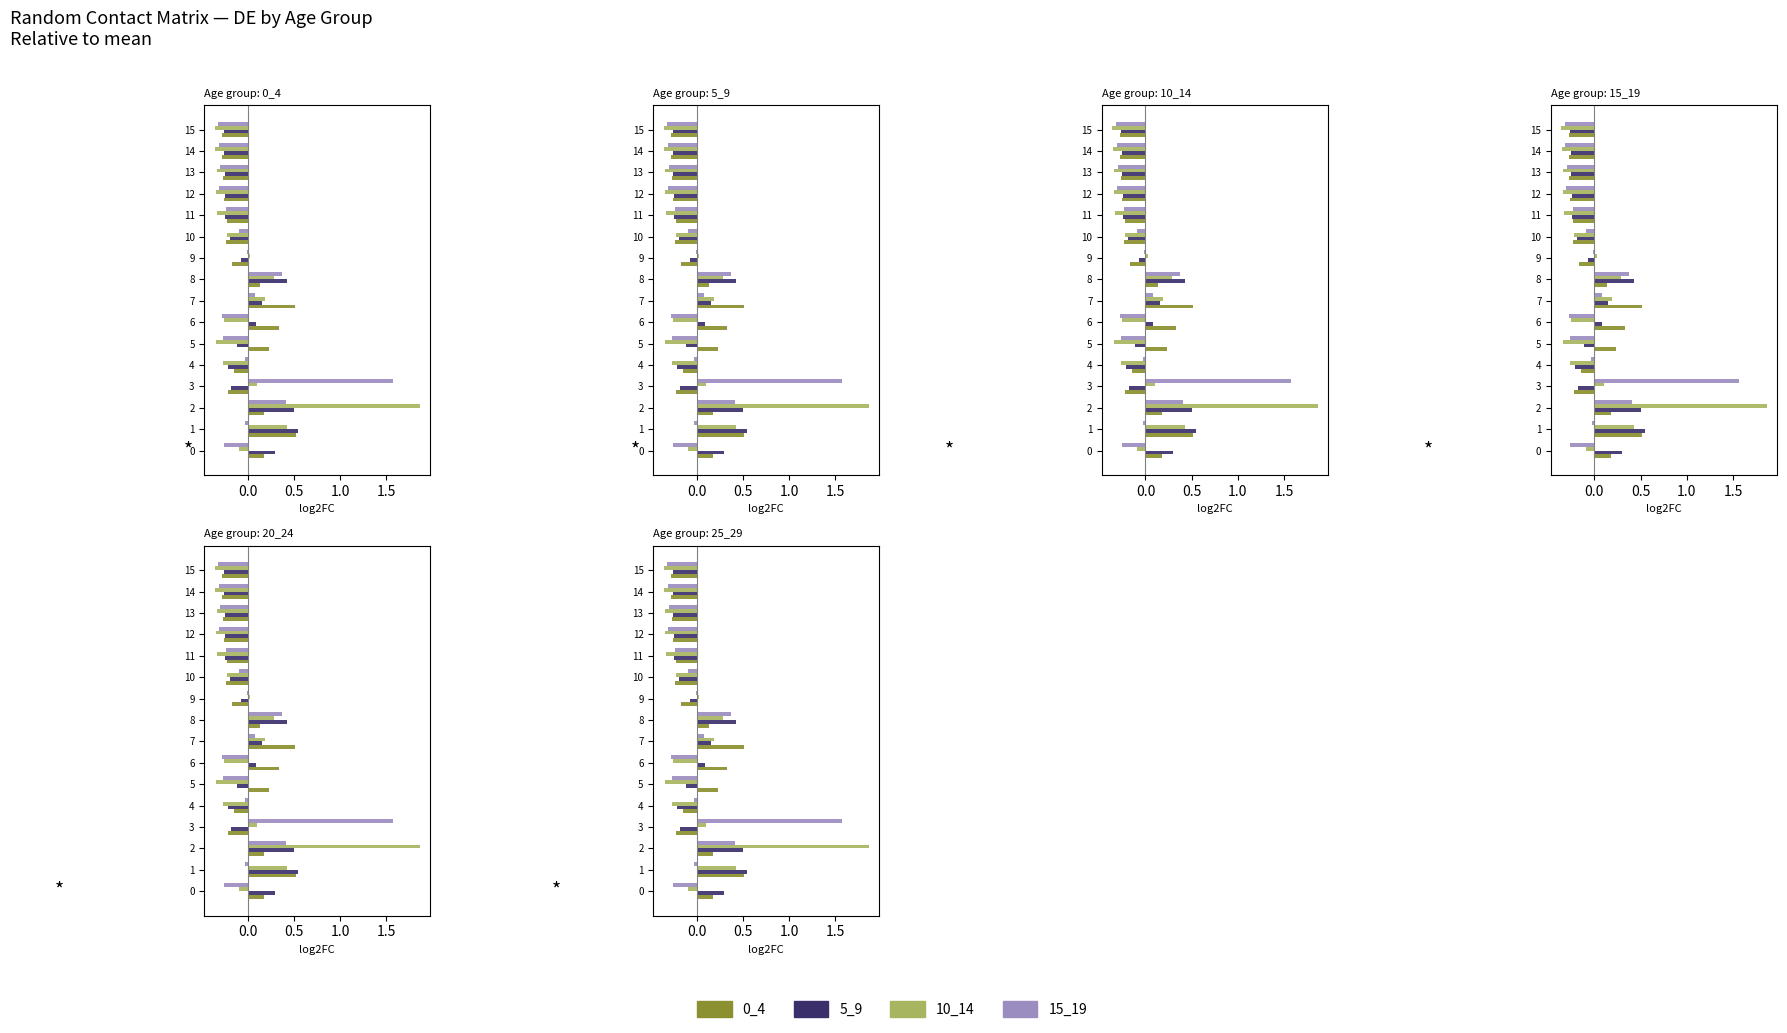

At how many categories does at least one series exceed 0?

9